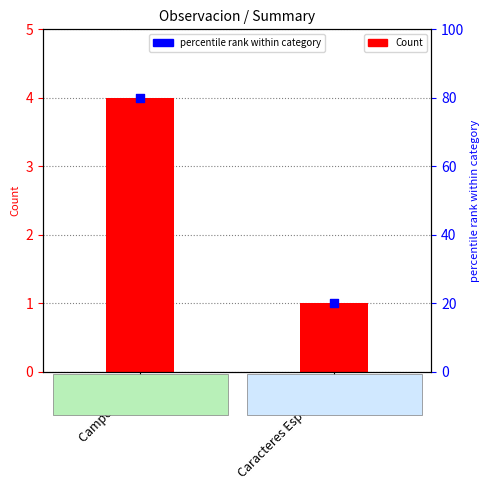

At which category is the sum across all series the highest?

Campo Vacio